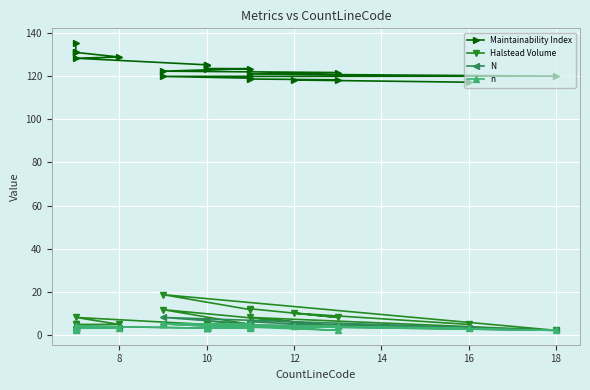

In N, how many points are lower than both neighbors (excluding endpoints)?

4